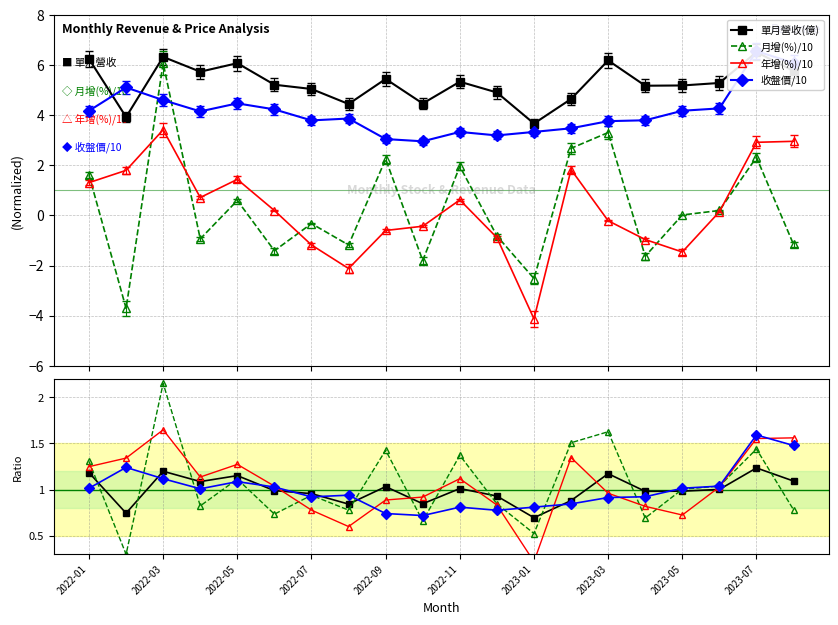

True or false: 月增(%)/10 has more than 1 points higher than both neighbors.

True